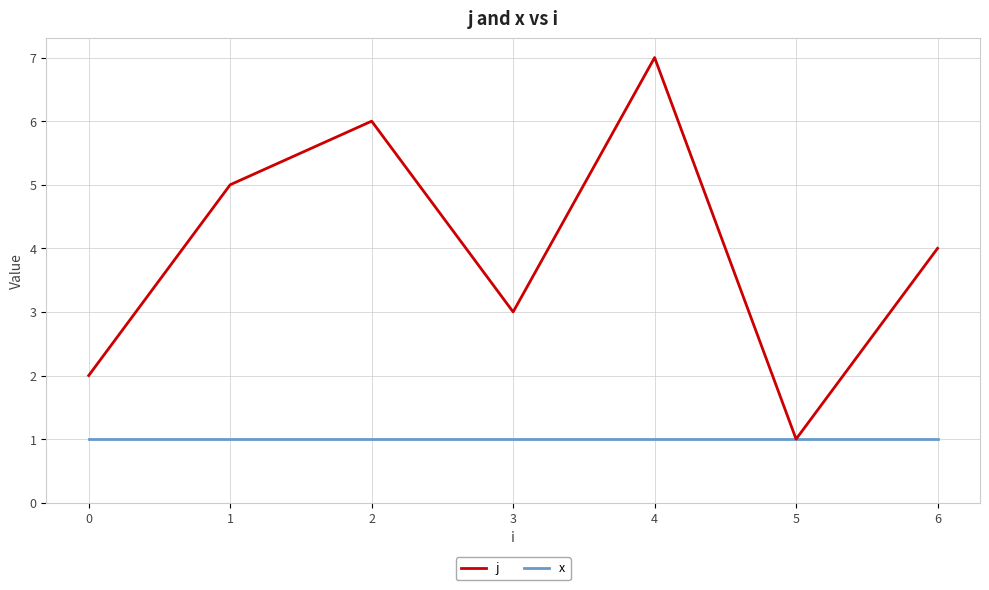

How many j values are between 2 and 6?

5